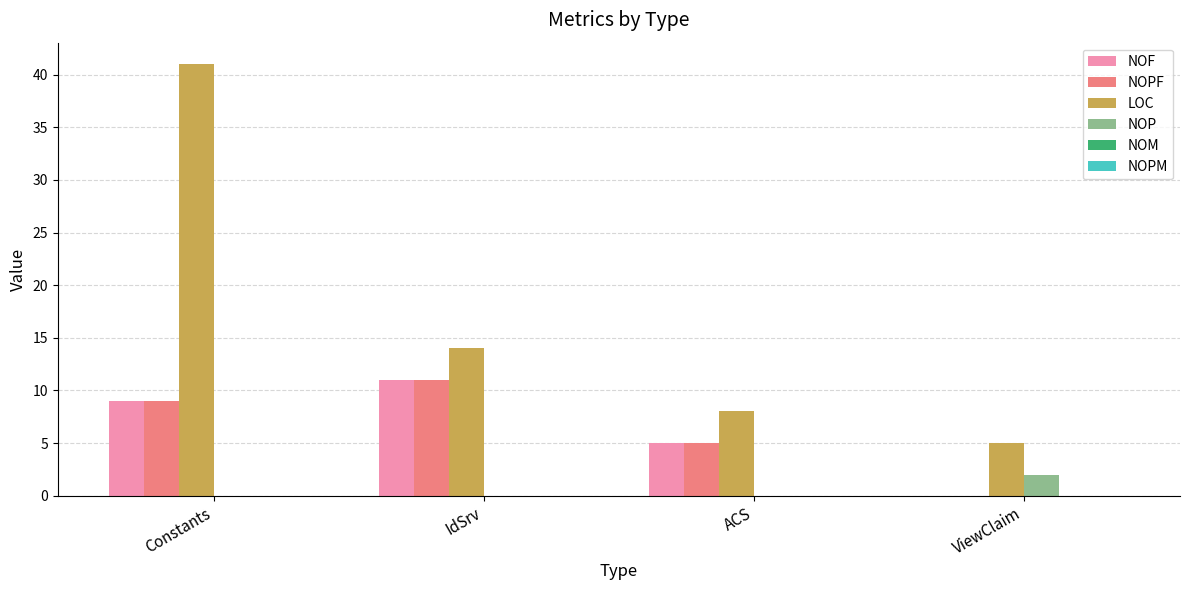

What is the sum of all NOPF values?

25